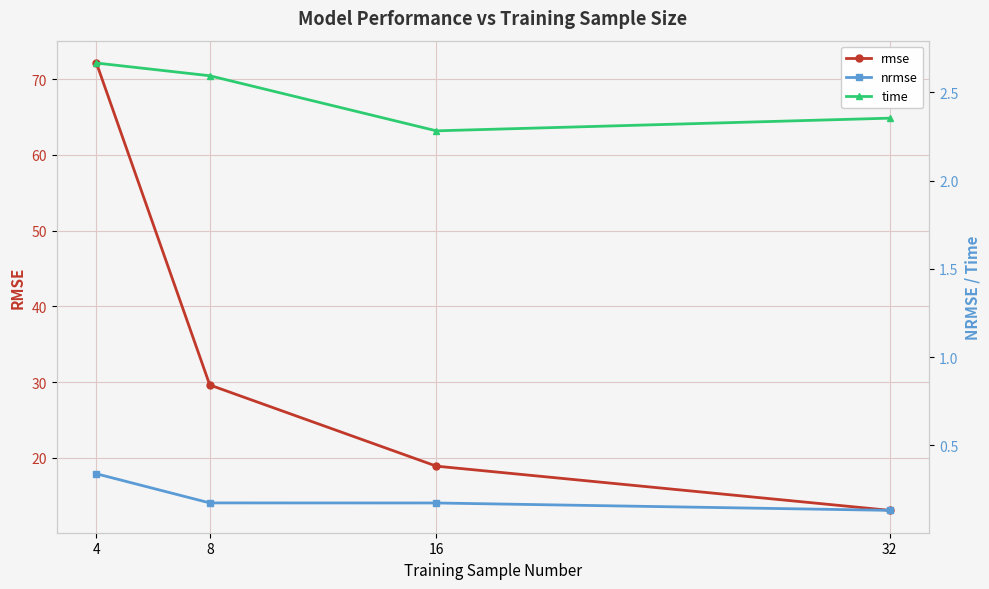

What is the maximum value shown in the chart?

72.1